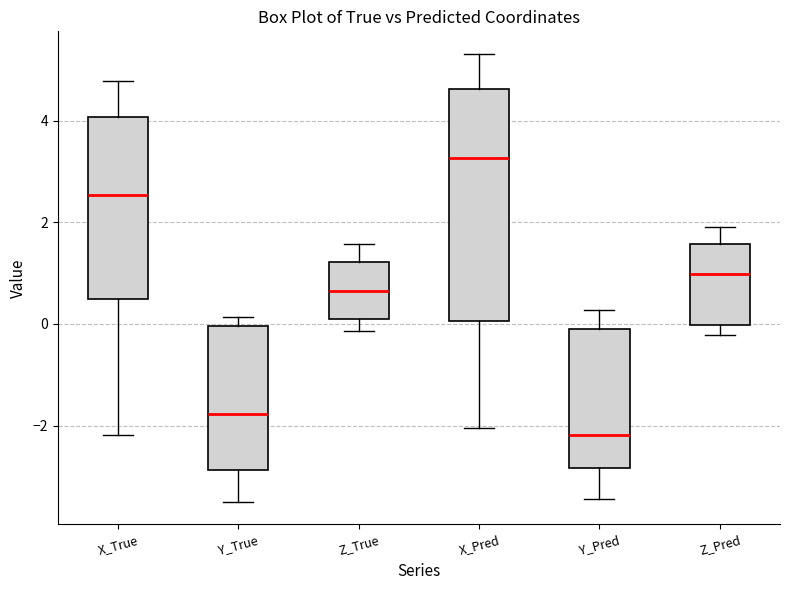

Reading left to right, read every box against the y-axis: the position of its median line, the range the box covers, and the ends of its whiskers. The values are not printed on the chart, so give them approximately, as read against the axis.

X_True: median 2.6, box 0.4 to 4.0, whiskers -2.2 to 4.8
Y_True: median -1.8, box -2.8 to 0.0, whiskers -3.6 to 0.2
Z_True: median 0.6, box 0.2 to 1.2, whiskers -0.2 to 1.6
X_Pred: median 3.2, box 0.0 to 4.6, whiskers -2.0 to 5.4
Y_Pred: median -2.2, box -2.8 to -0.2, whiskers -3.4 to 0.2
Z_Pred: median 1.0, box 0.0 to 1.6, whiskers -0.2 to 2.0